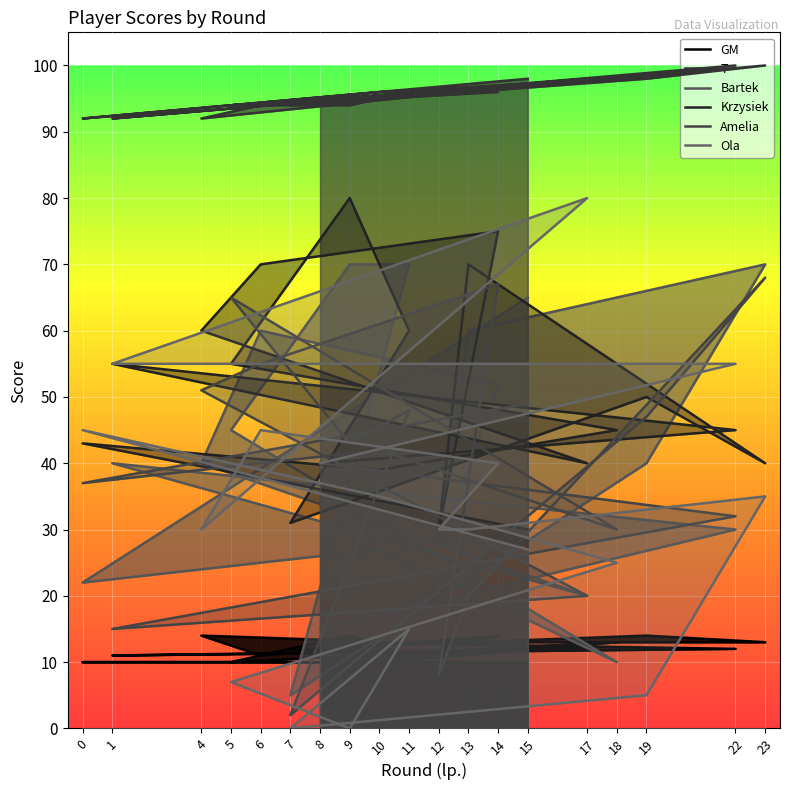

Rank the series at 4 from highest to lowest value.

T, Krzysiek, Amelia, Bartek, Ola, GM